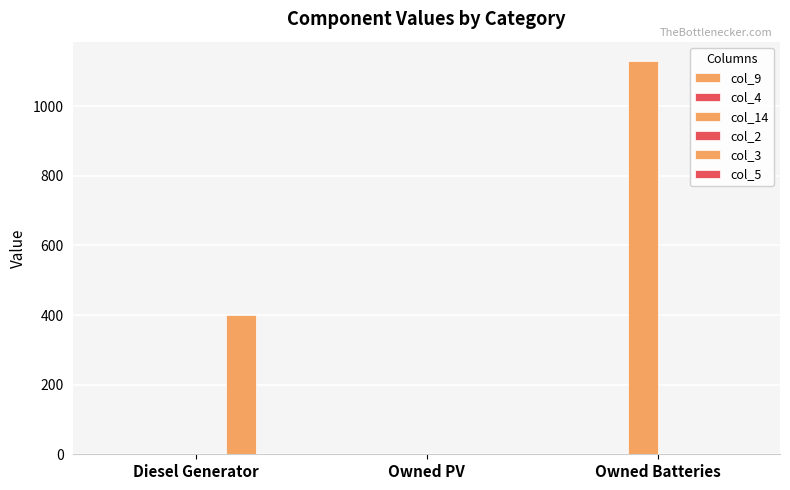

Count the number of data series in this chart.

2